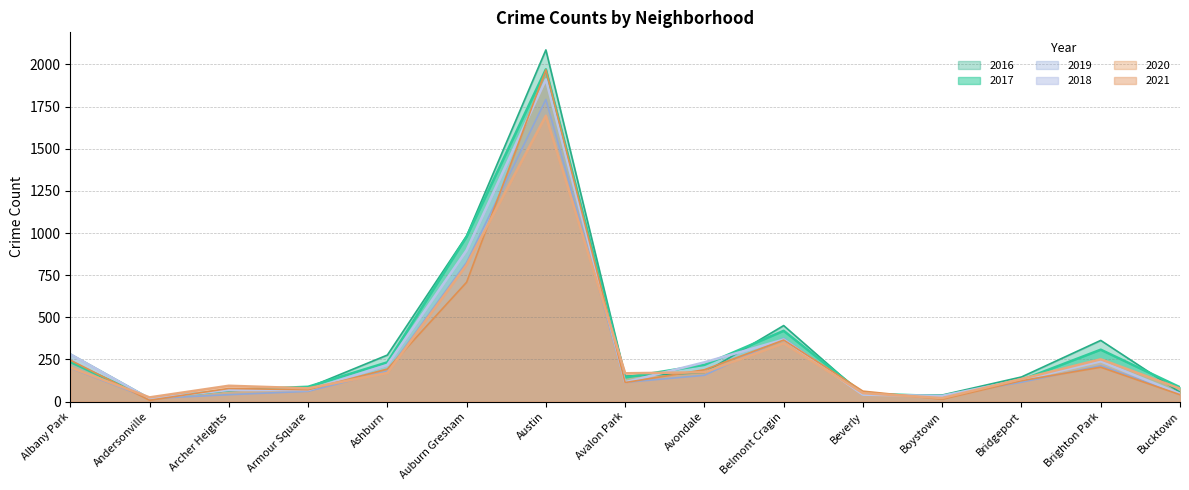

List the labels in order of 2021 value, largest first.

Austin, Auburn Gresham, Belmont Cragin, Brighton Park, Albany Park, Avondale, Ashburn, Avalon Park, Bridgeport, Archer Heights, Armour Square, Bucktown, Beverly, Andersonville, Boystown